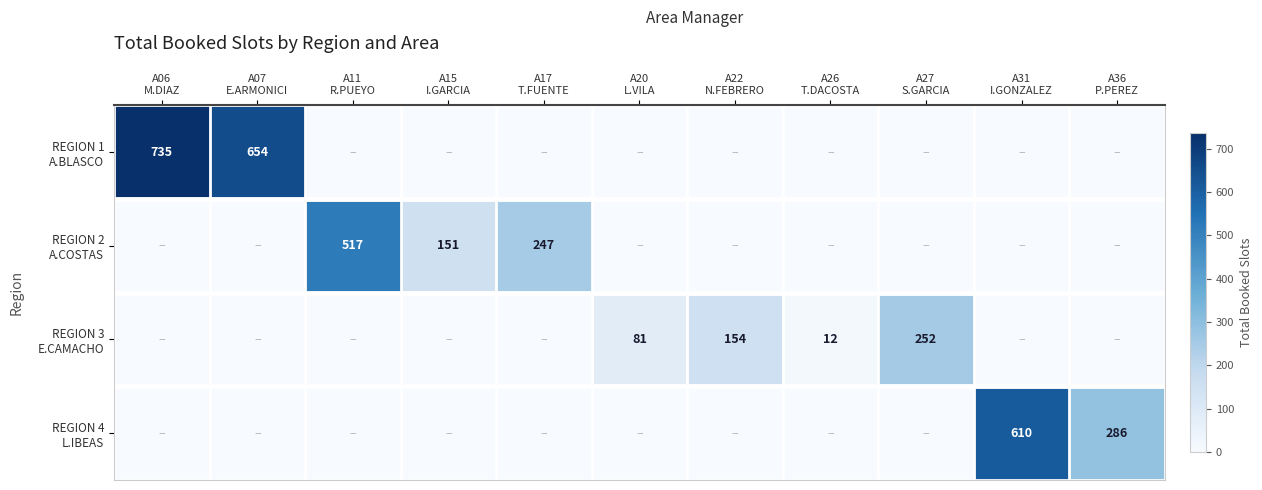

Which series changed the most between A20 L.VILA and A36 P.PEREZ?

REGION 4 L.IBEAS